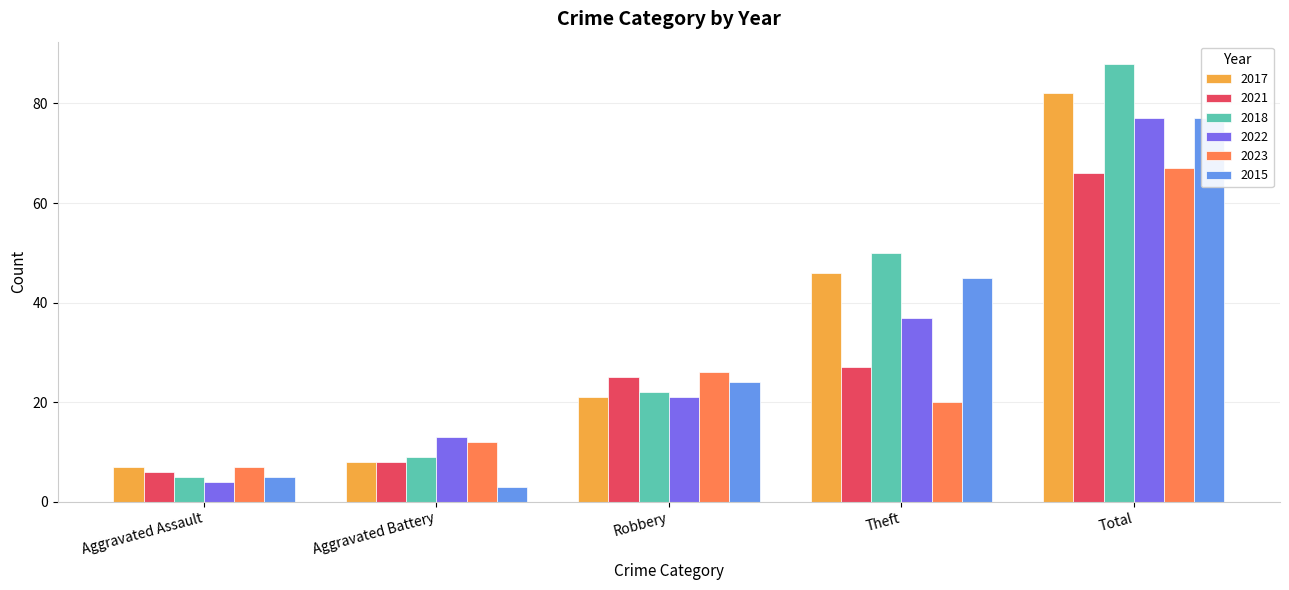

At Aggravated Battery, list the series in order from largest to smallest.

2022, 2023, 2018, 2017, 2021, 2015